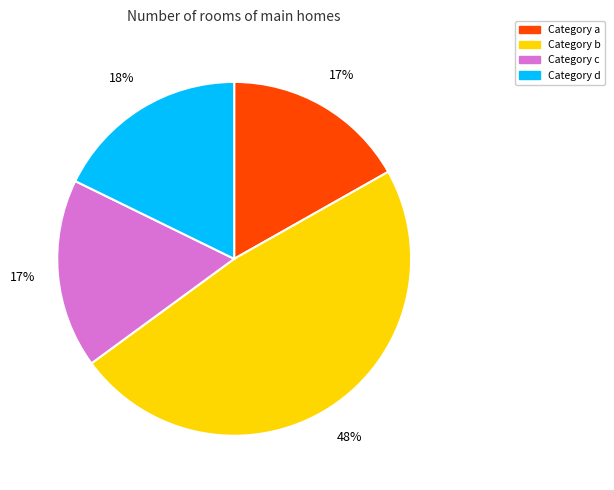

Is there a majority slice in this chart?

No